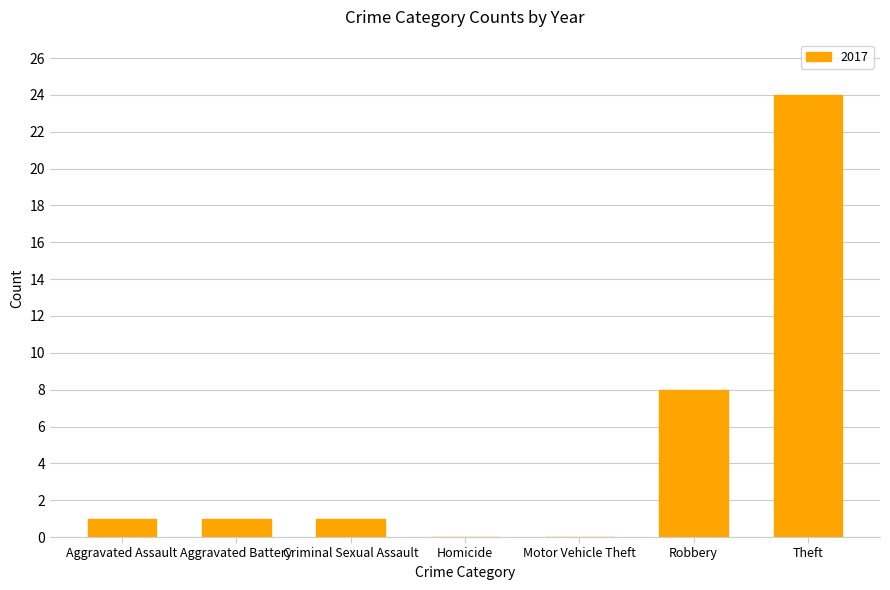

What is the ratio of the value at Criminal Sexual Assault to the value at Aggravated Battery?

1.0